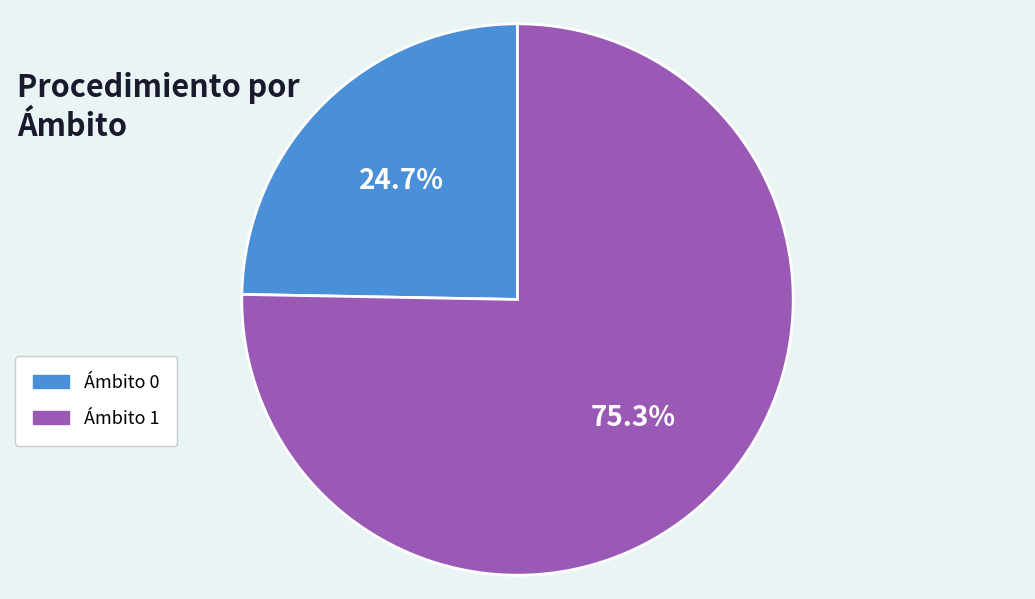

Which slice represents more than half of the pie?

Ámbito 1